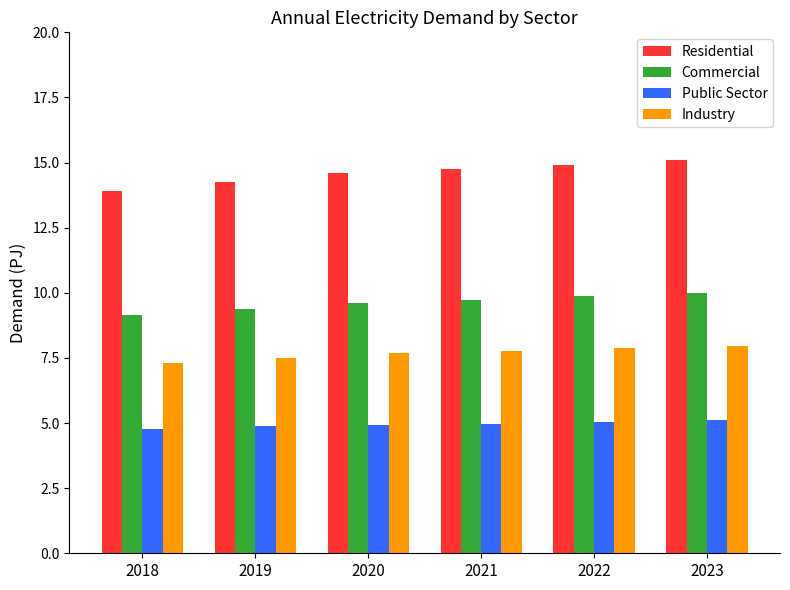

What is the value of the Residential bar at the 1st from the left?

13.9